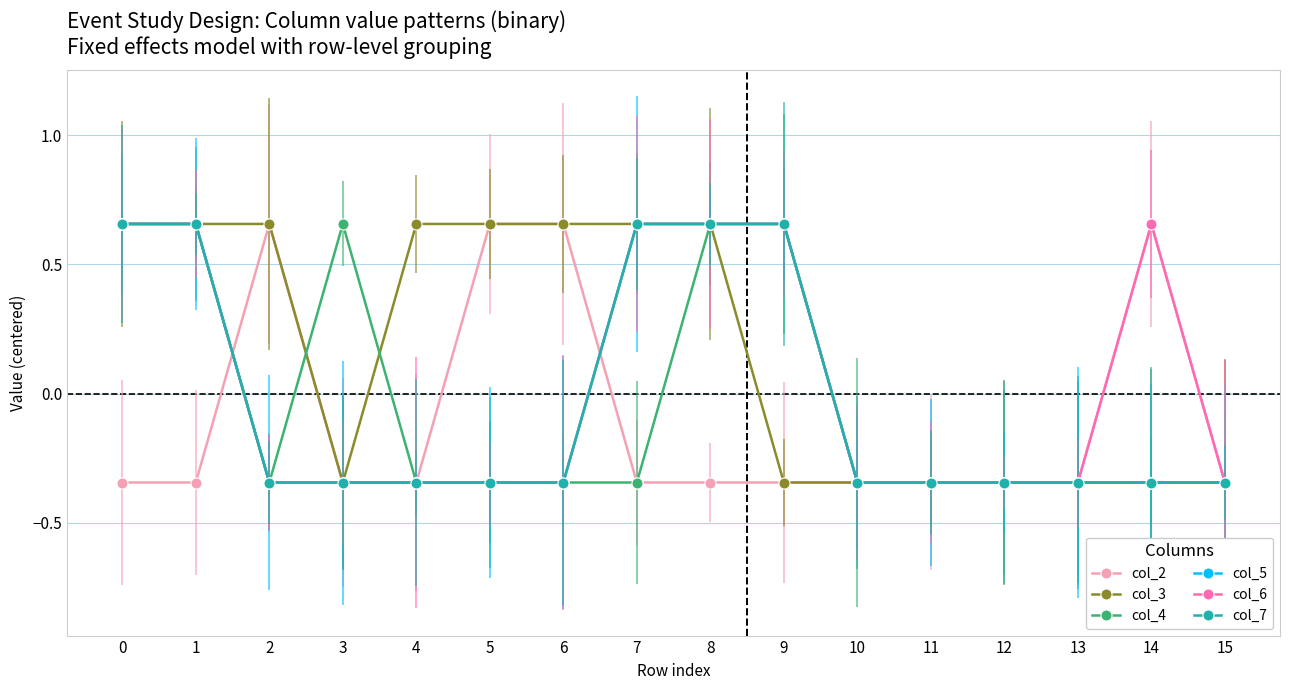

How many intersections are there between col_3 and col_4?

2